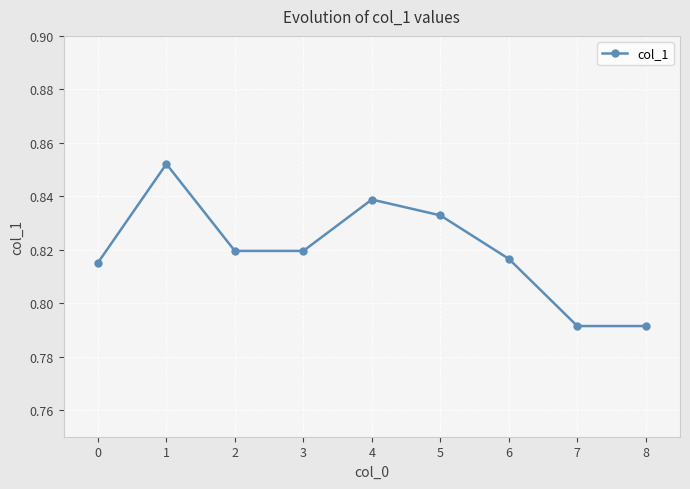

How many categories are shown in the chart?

9